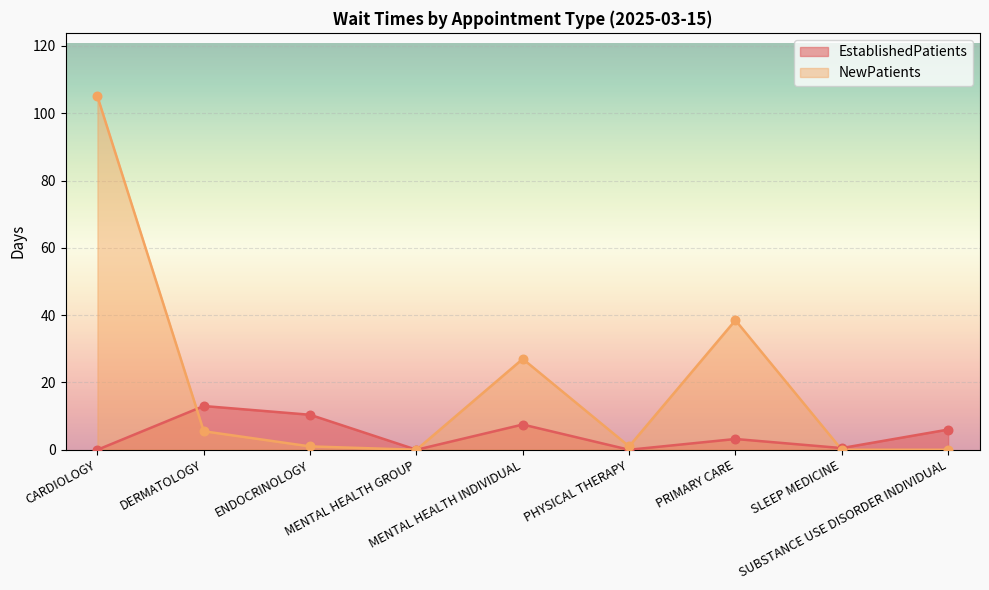

Which series has the largest Y range (max minus min)?

NewPatients